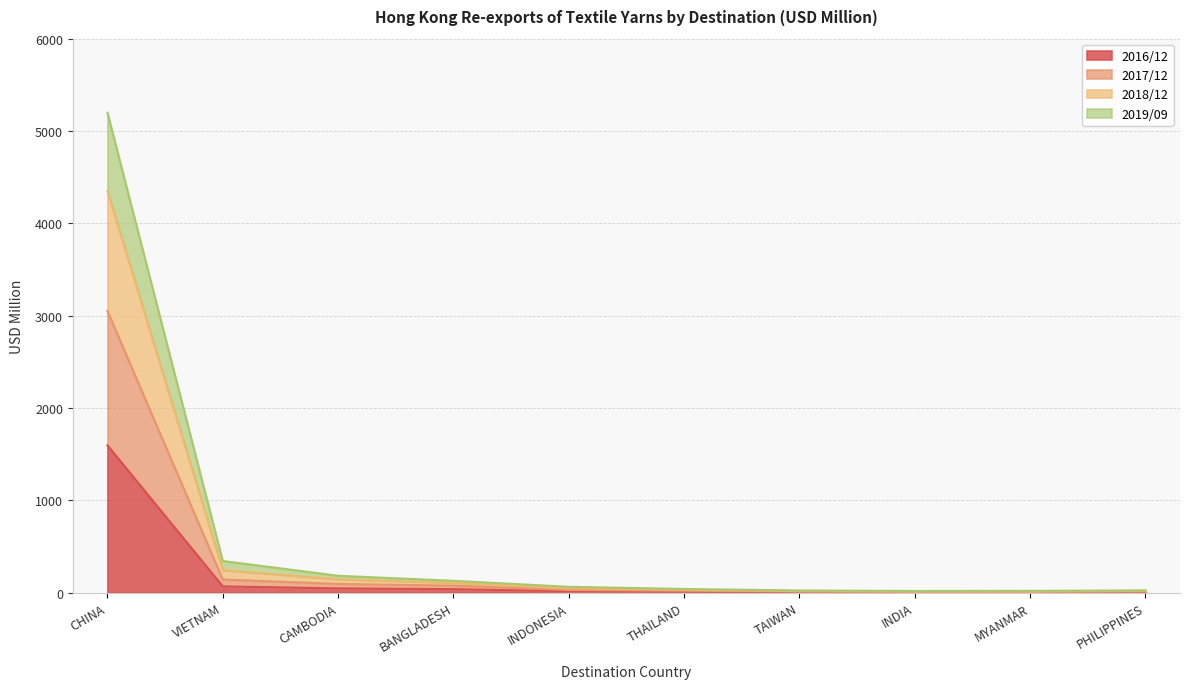

Between INDONESIA and INDIA, which series saw the biggest shift?

2018/12